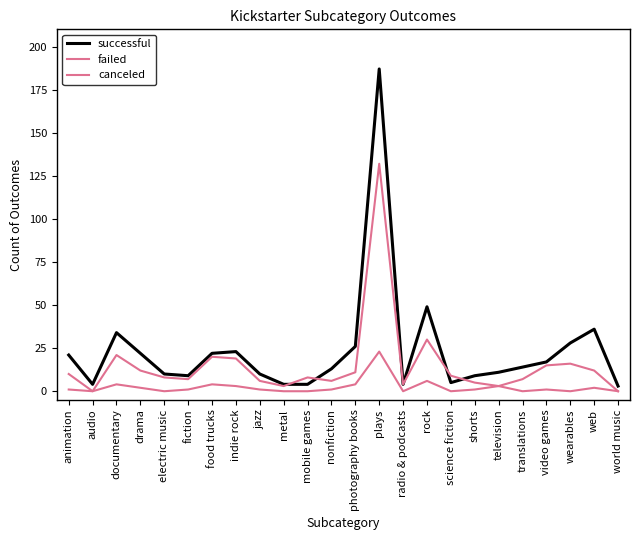

True or false: failed has a value of 0 at audio.

True